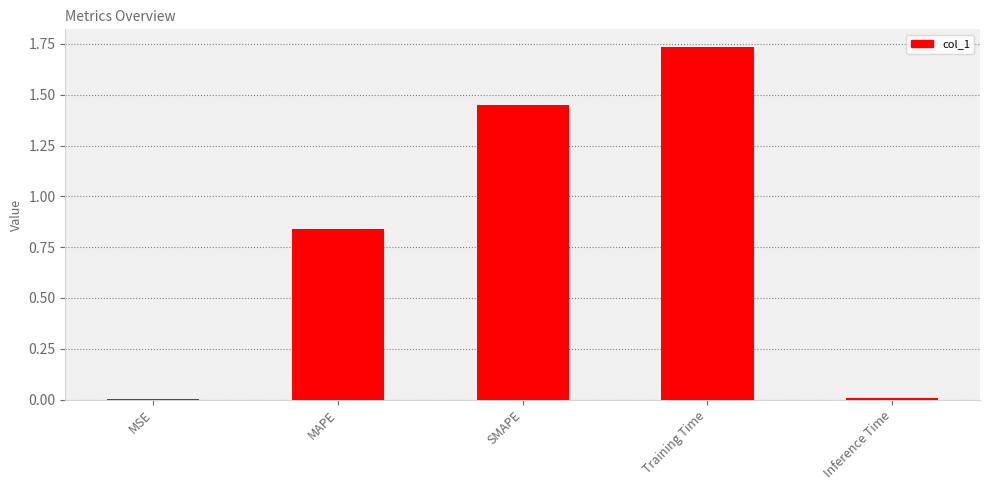

Is it true that the value at SMAPE is 1.0?

False